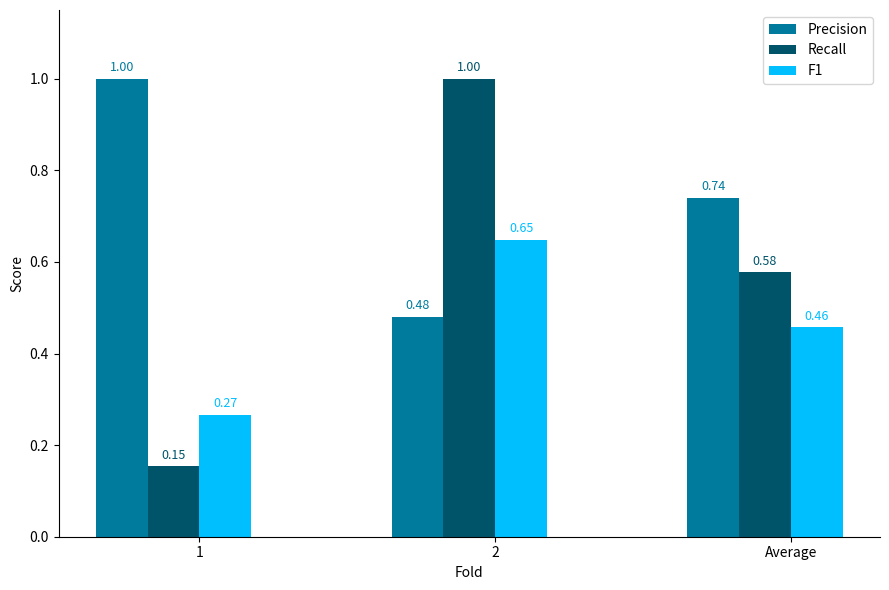

Count the number of data series in this chart.

3